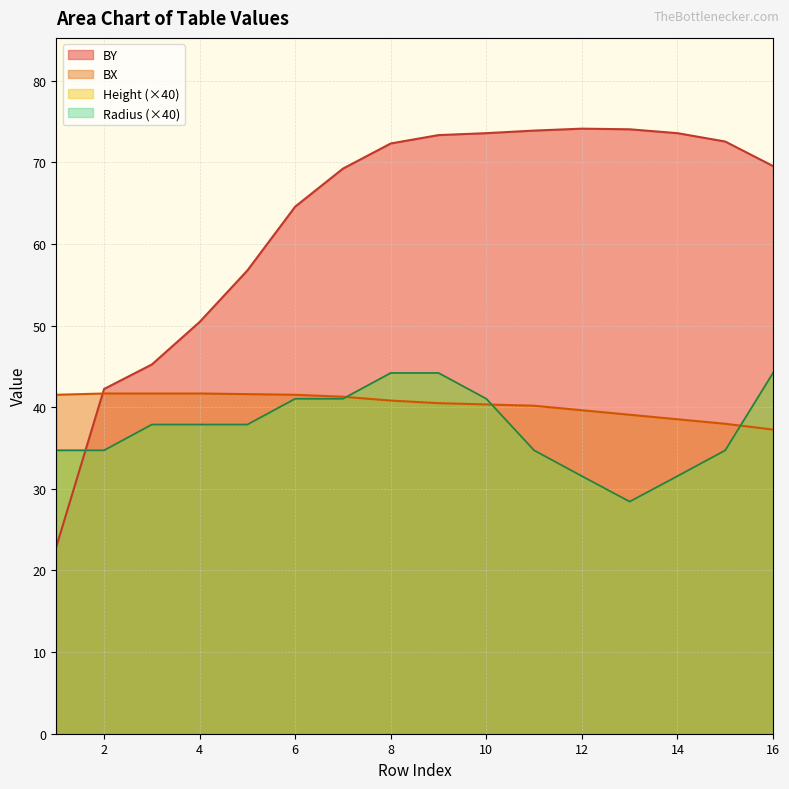

How many interior local valleys does the radius series have?

1